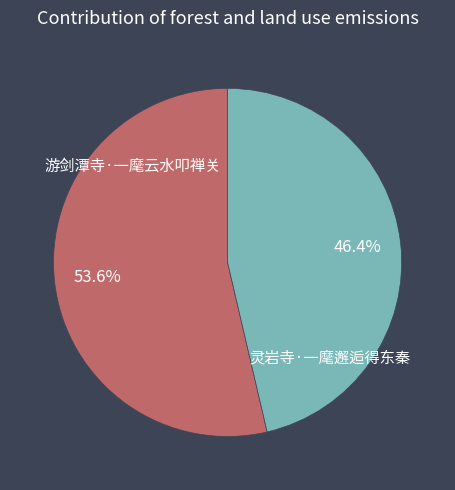

Which category accounts for the majority?

游剑潭寺·一麾云水叩禅关